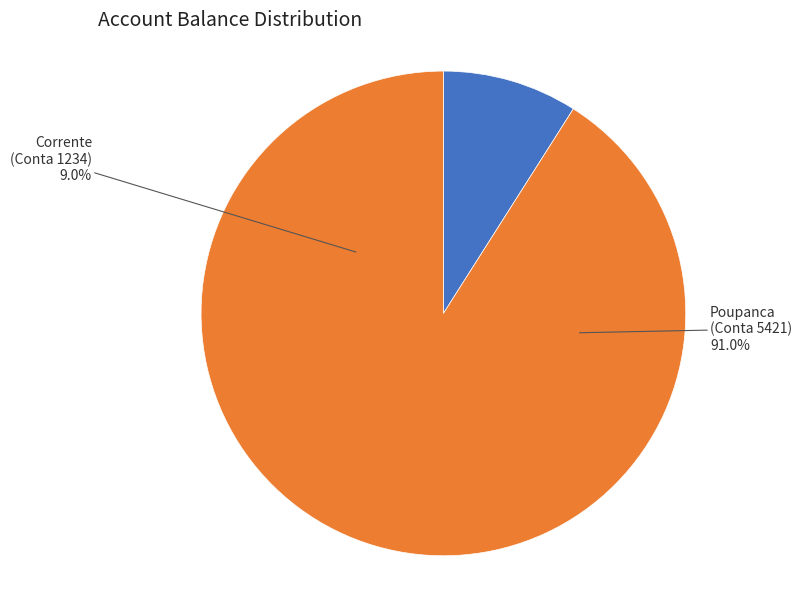

To the nearest percent, what is the difference between the 1234 and 5421 slice percentages?

82%